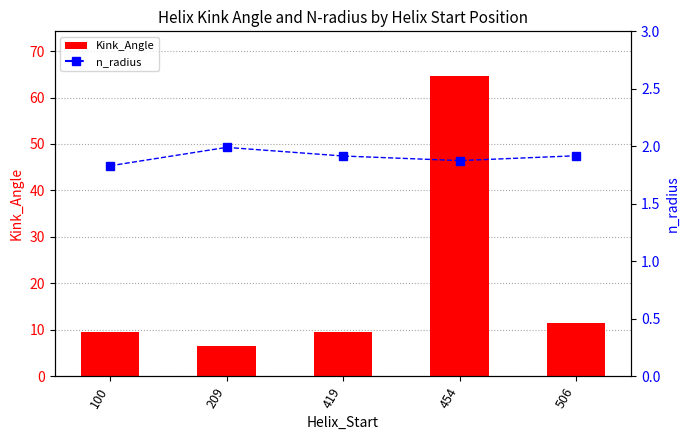

Which series has the widest spread of values?

Kink_Angle